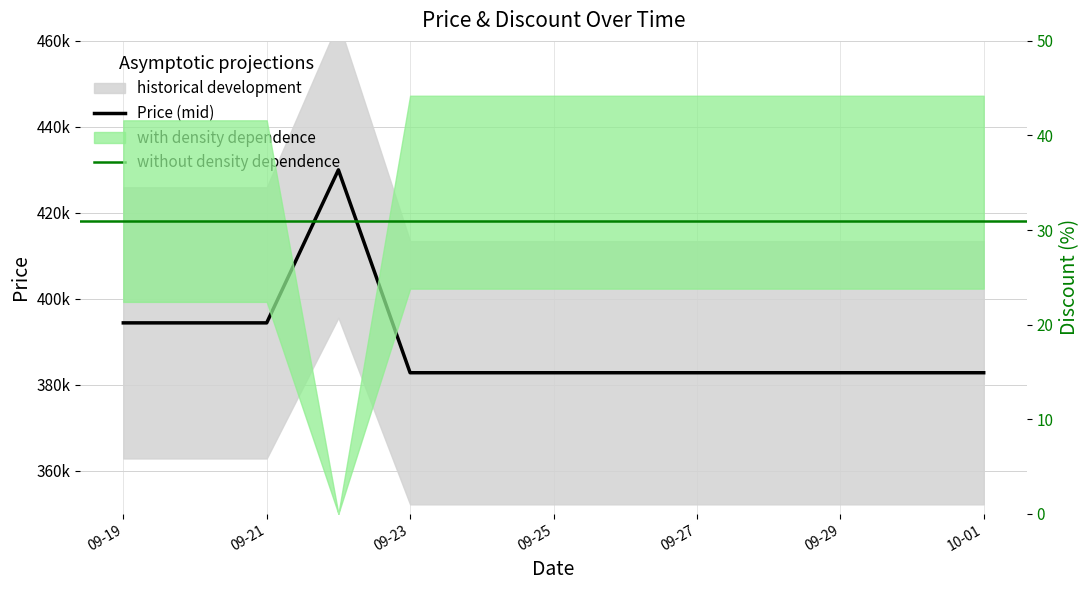

What is the sum of all Price values?

5058400